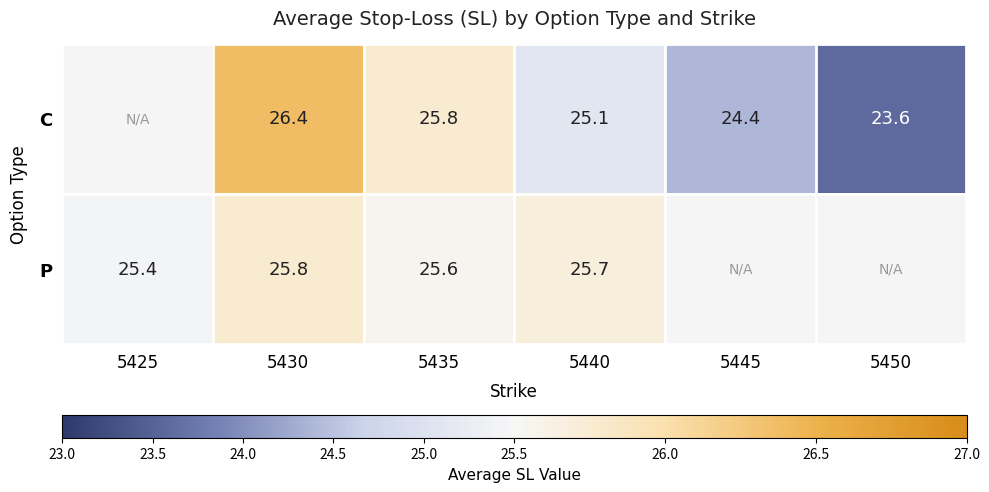

What is the difference between the highest and lowest values at 5435?

0.2